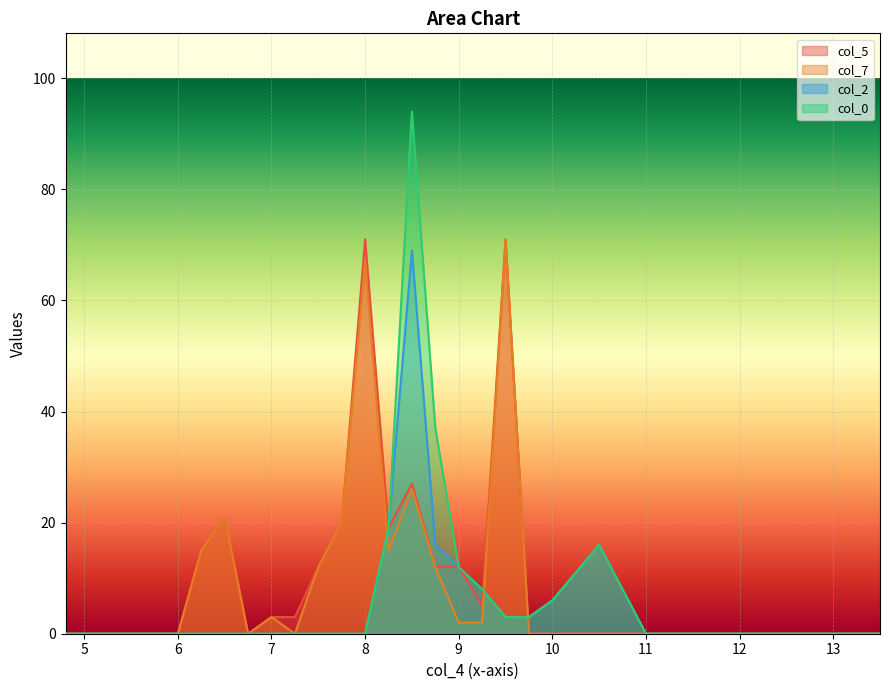

What are all the series names shown in the legend?

col_5, col_7, col_2, col_0